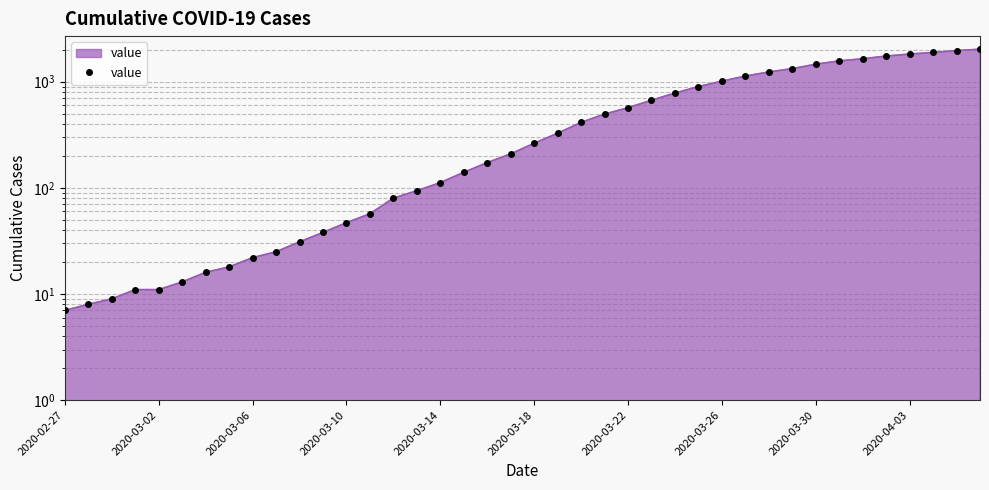

True or false: the data shows 669 at 25.

True